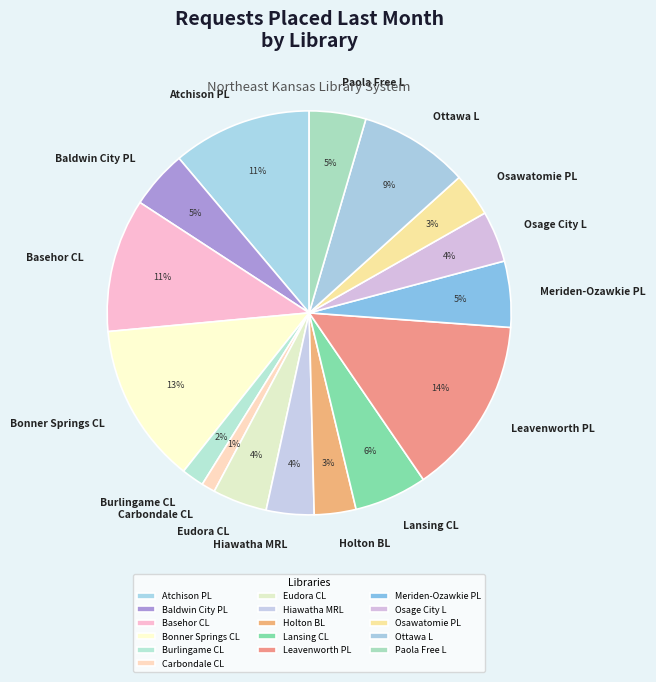

Does Osawatomie PL account for over 50% of the chart?

No